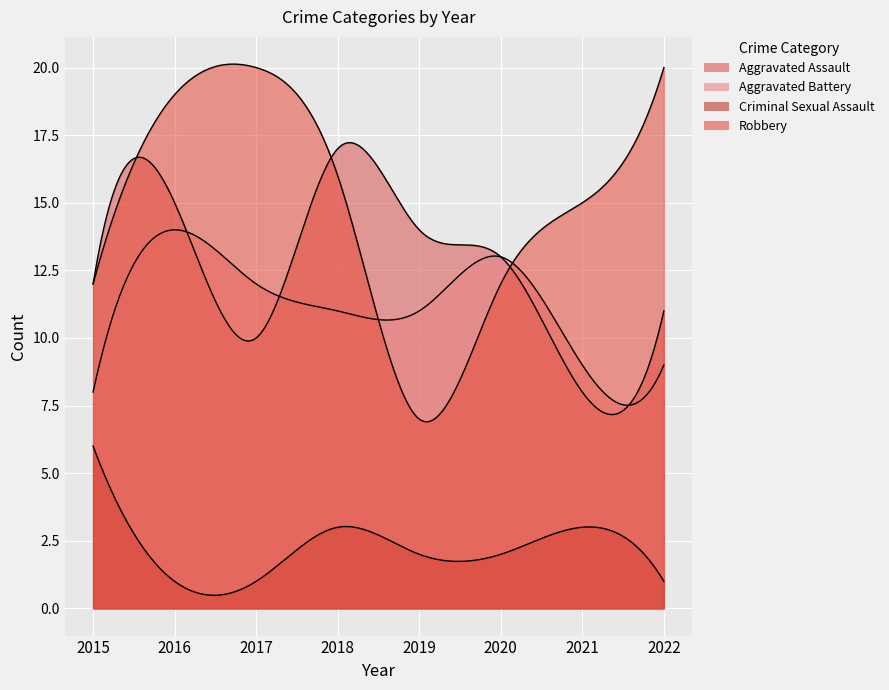

Which series changed the most between 2018 and 2022?

Aggravated Assault